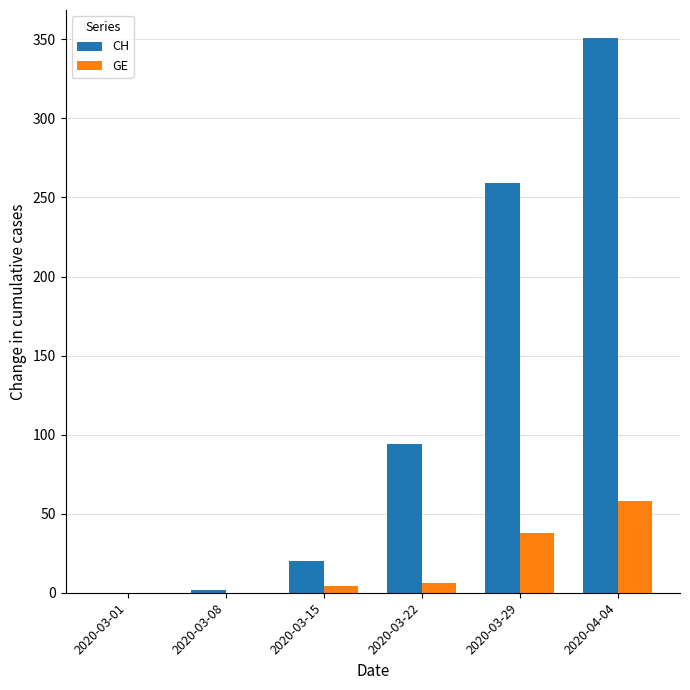

Which series has the largest total across all categories?

CH